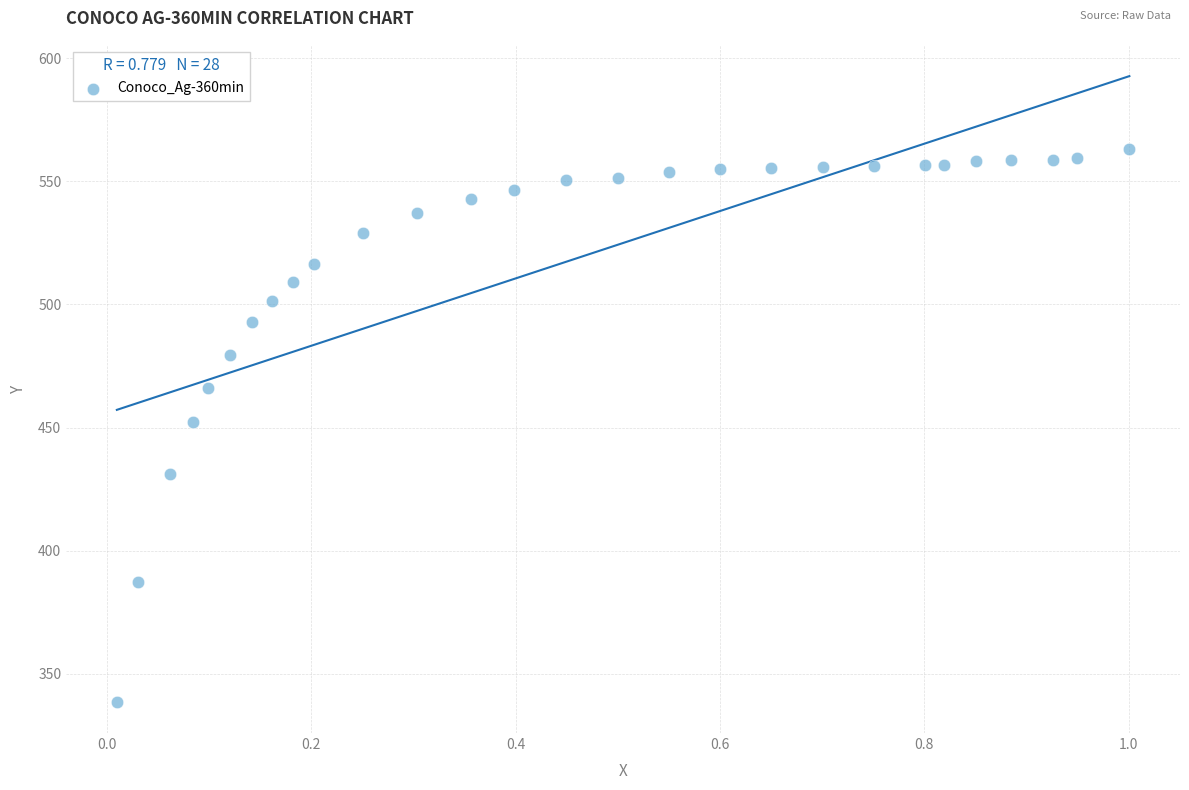

What is the range of Y values (max minus min)?

224.4